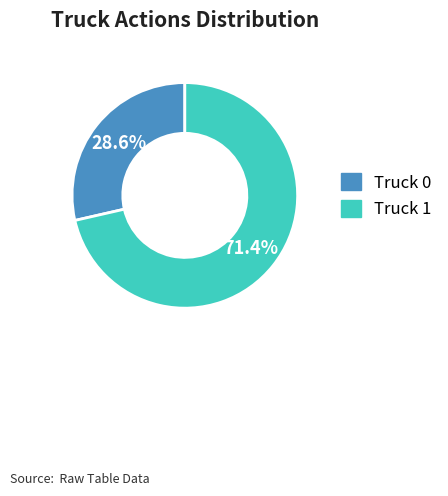

Approximately how many times larger is the value at Truck 0 compared to Truck 1?

0.4